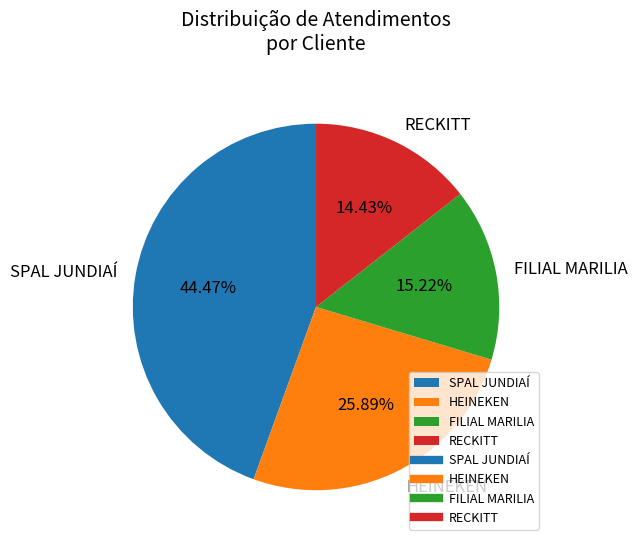

Do HEINEKEN and FILIAL MARILIA together represent more than half of the pie?

No